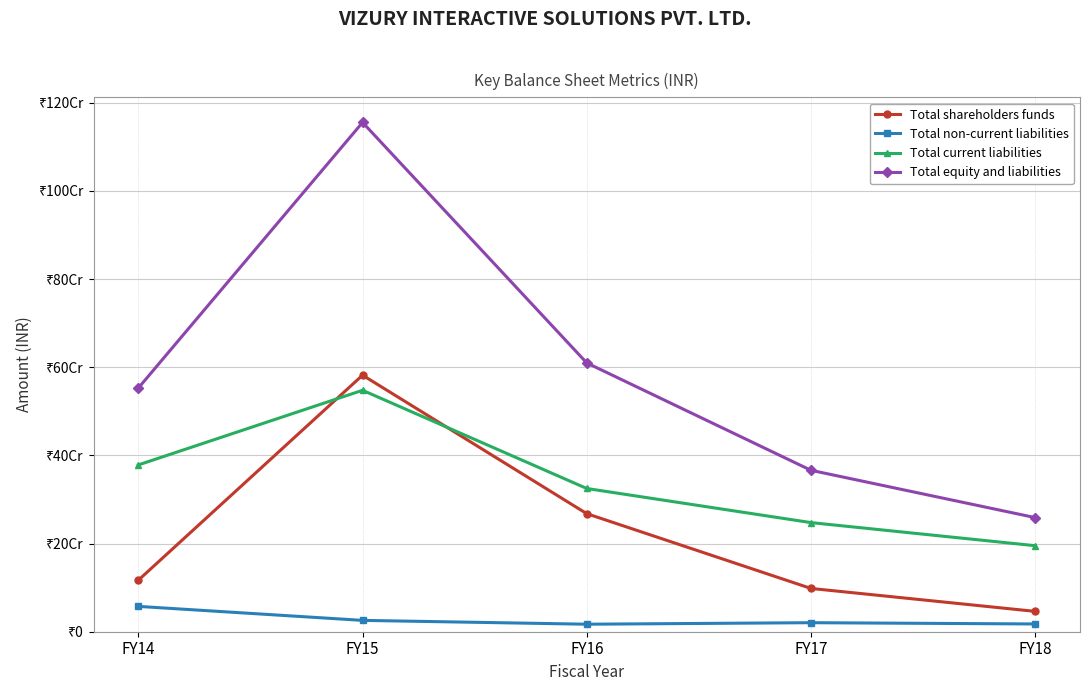

What are all the series names shown in the legend?

Total shareholders funds, Total non-current liabilities, Total current liabilities, Total equity and liabilities